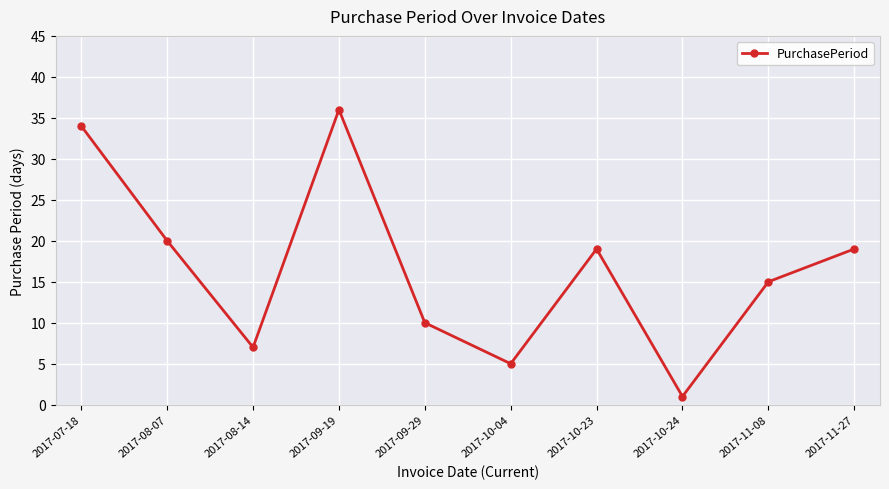

At which category does the data reach its first local valley?

2017-08-14